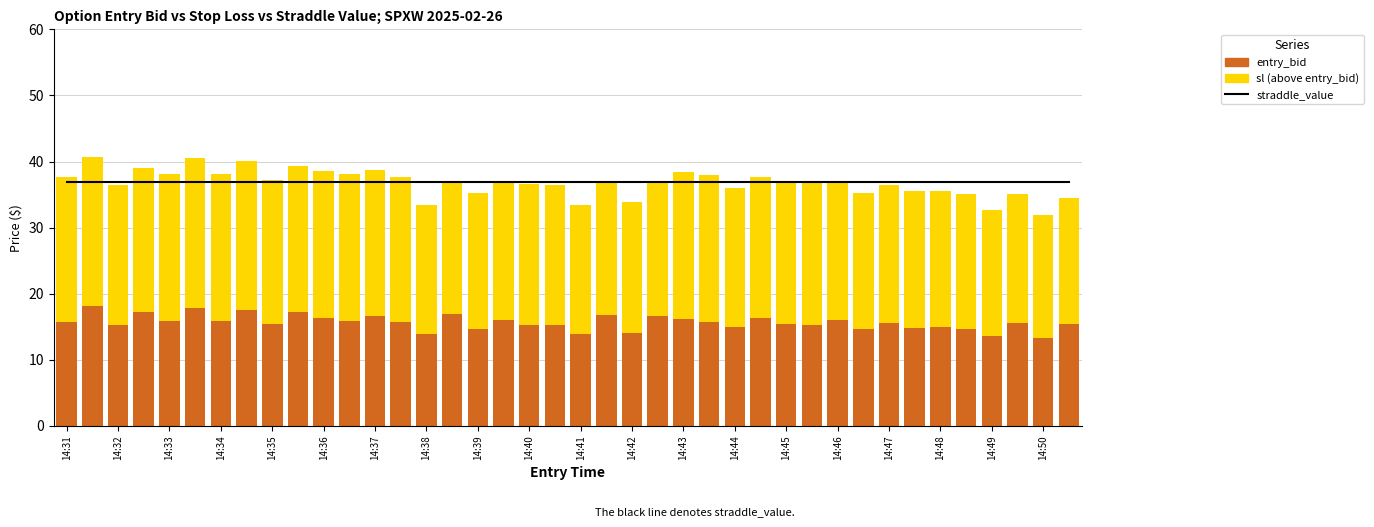

Reading left to right, transcribe all the data shown in this chart.

straddle_value: 36.9	36.9	36.9	36.9	36.9	36.9	36.9	36.9	36.9	36.9	36.9	36.9	36.9	36.9	36.9	36.9	36.9	36.9	36.9	36.9	36.9	36.9	36.9	36.9	36.9	36.9	36.9	36.9	36.9	36.9	36.9	36.9	36.9	36.9	36.9	36.9	36.9	36.9	36.9	36.9
entry_bid: 15.7	18.2	15.2	17.3	15.9	17.9	15.9	17.5	15.5	17.3	16.3	15.9	16.6	15.7	13.9	16.9	14.7	16.1	15.3	15.2	13.9	16.8	14.1	16.6	16.2	15.8	15.0	16.4	15.4	15.3	16.0	14.7	15.6	14.8	15.0	14.6	13.6	15.6	13.3	15.4
sl (above entry_bid): 22.0	22.5	21.3	21.7	22.3	22.7	22.3	22.6	21.7	22.1	22.3	22.3	22.2	22.0	19.5	20.1	20.6	20.9	21.3	21.3	19.5	20.0	19.7	20.2	22.2	22.1	21.0	21.3	21.4	21.4	20.8	20.6	20.9	20.7	20.5	20.4	19.0	19.4	18.6	19.0